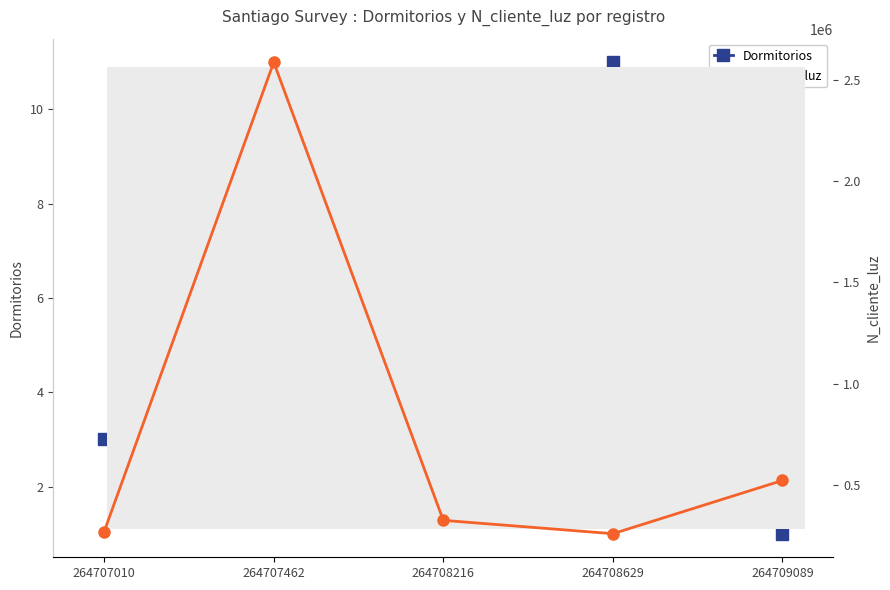

Is it true that N_cliente_luz equals 521566 at 264709089?

True